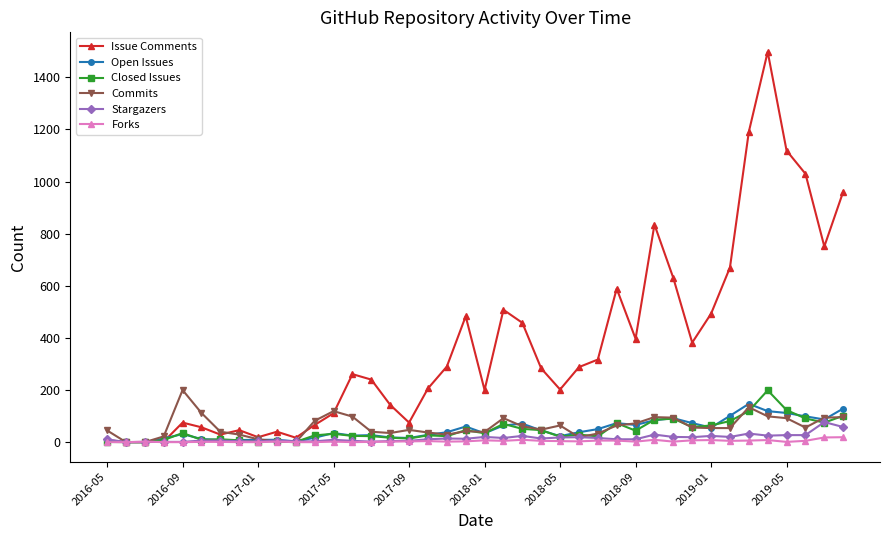

True or false: Commits has more than 2 interior local peaks.

True